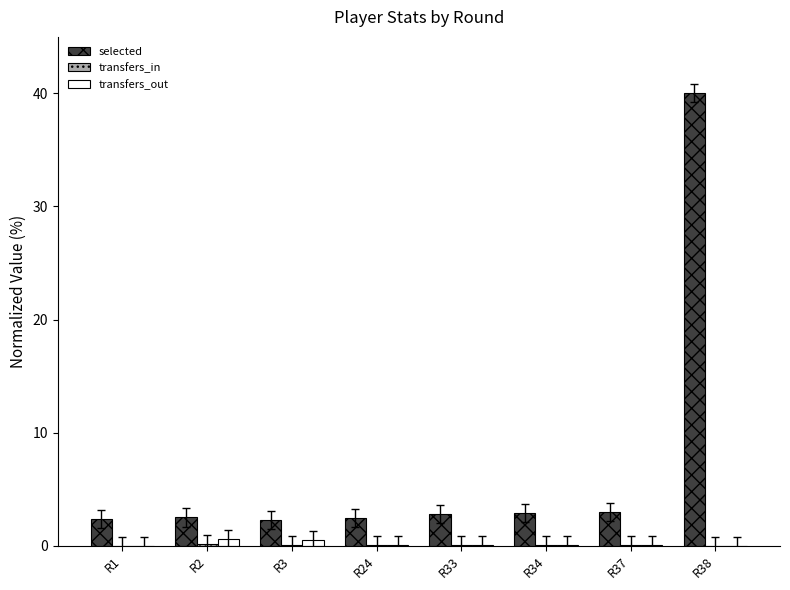

Which series has the largest total across all categories?

selected